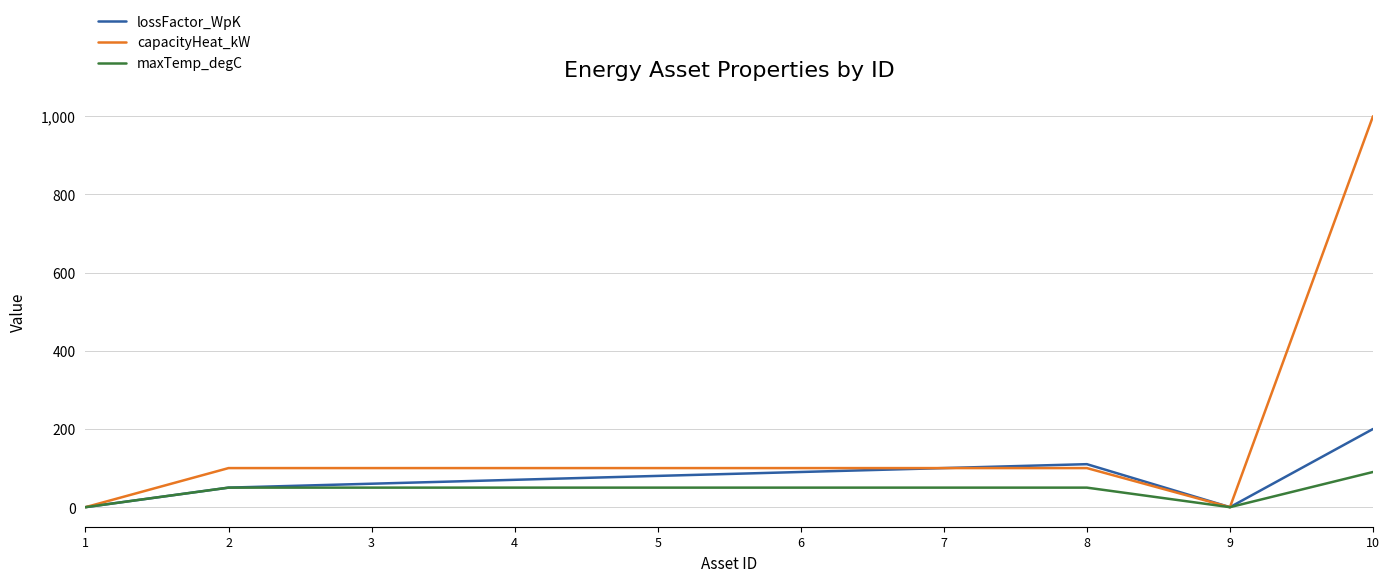

Which series changed the most between 3 and 10?

capacityHeat_kW